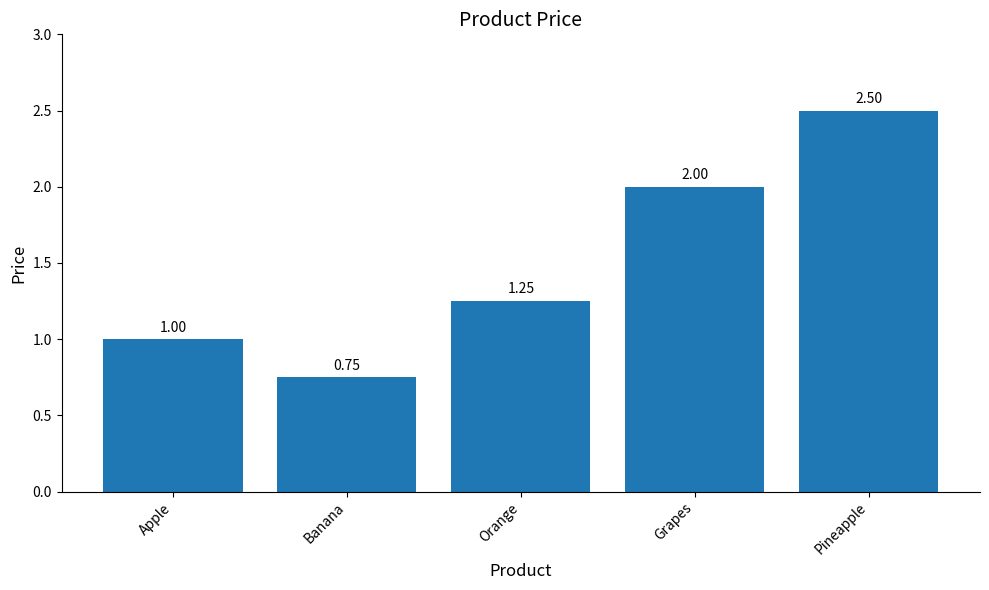

Which has a higher value, Orange or Pineapple?

Pineapple